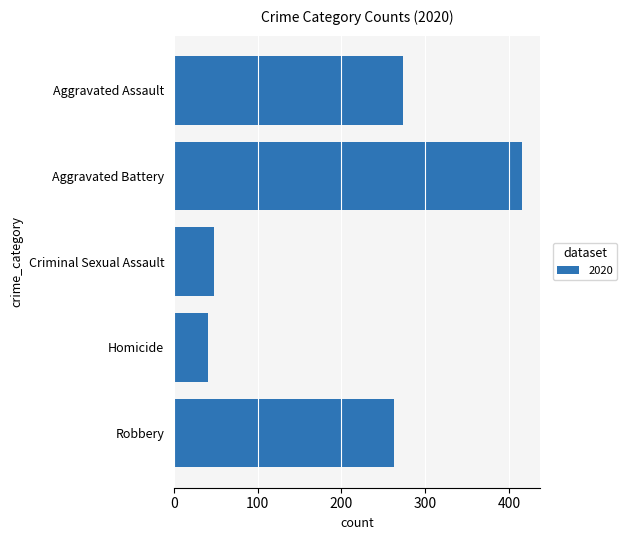

What is the change in value from Aggravated Assault to Homicide?

-232